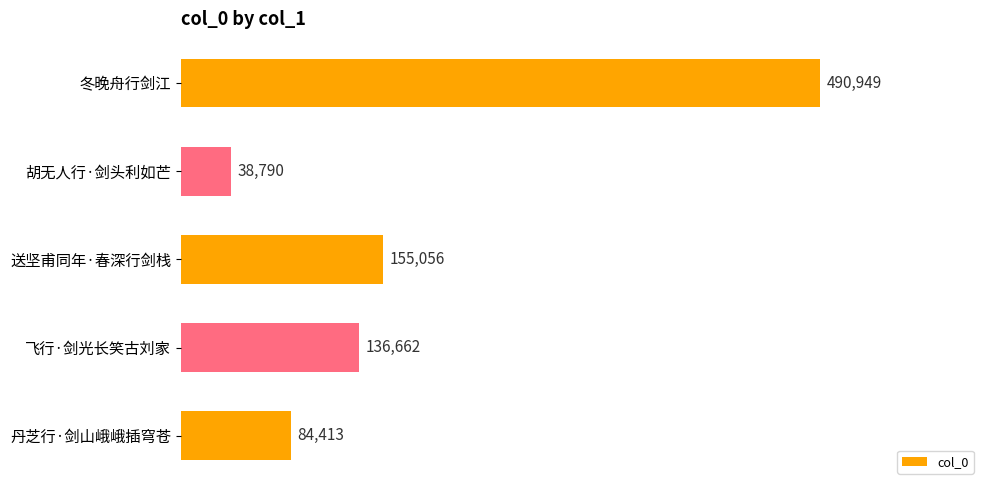

What is the average value?

181174